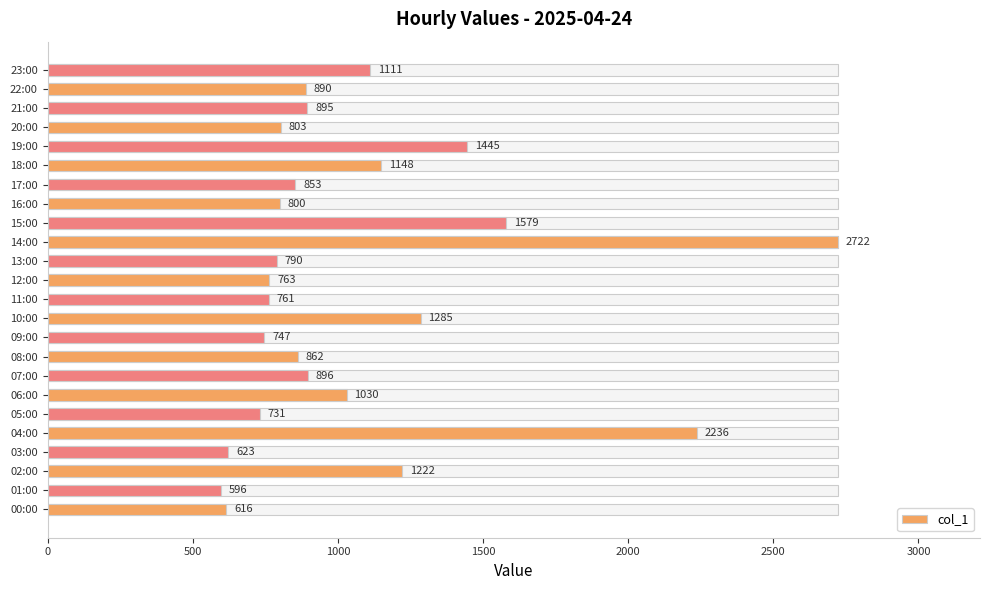

How many data points are above 890?

11